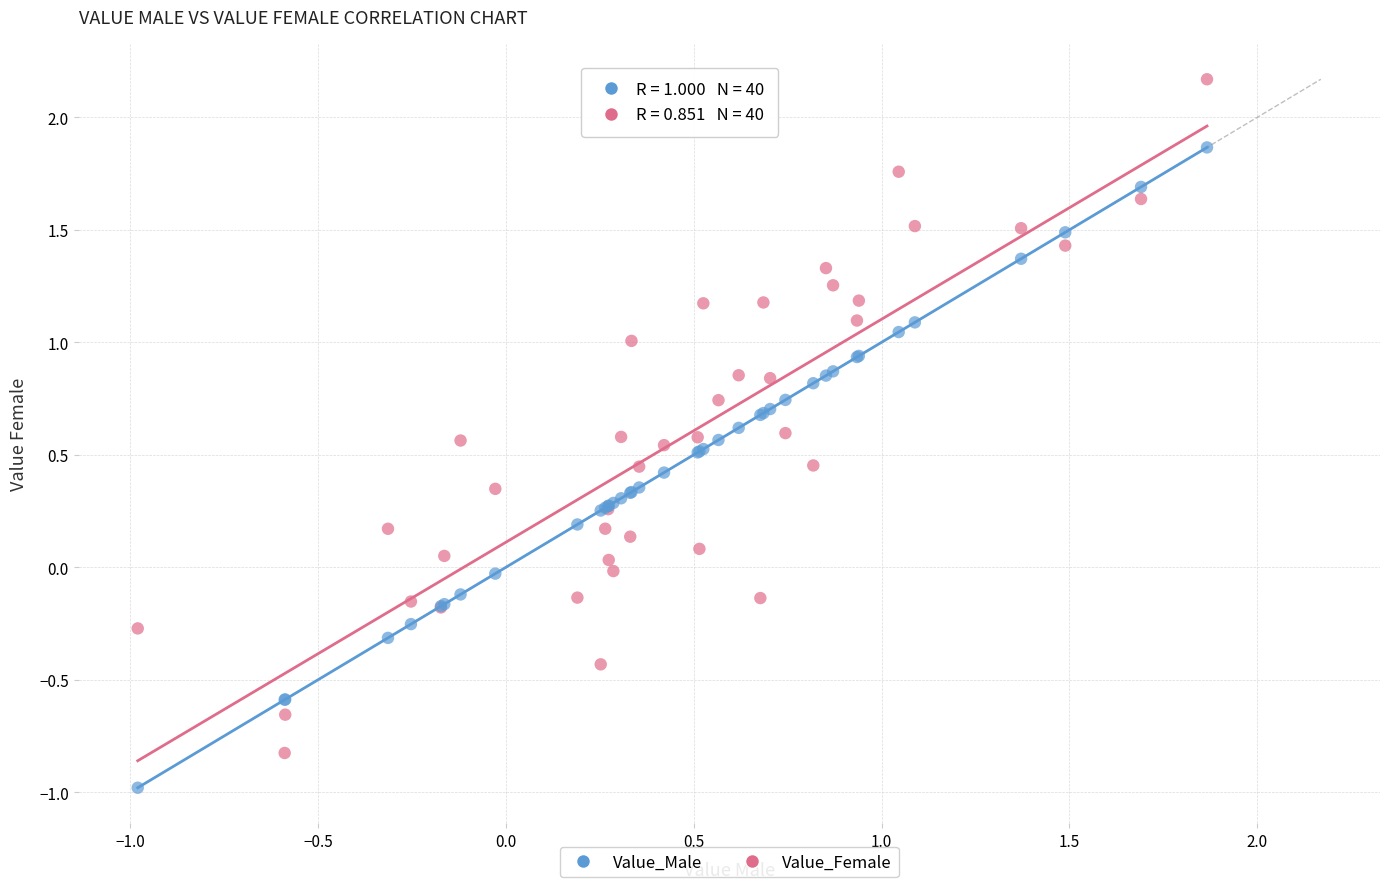

Which series reaches the maximum Y coordinate?

Value_Female